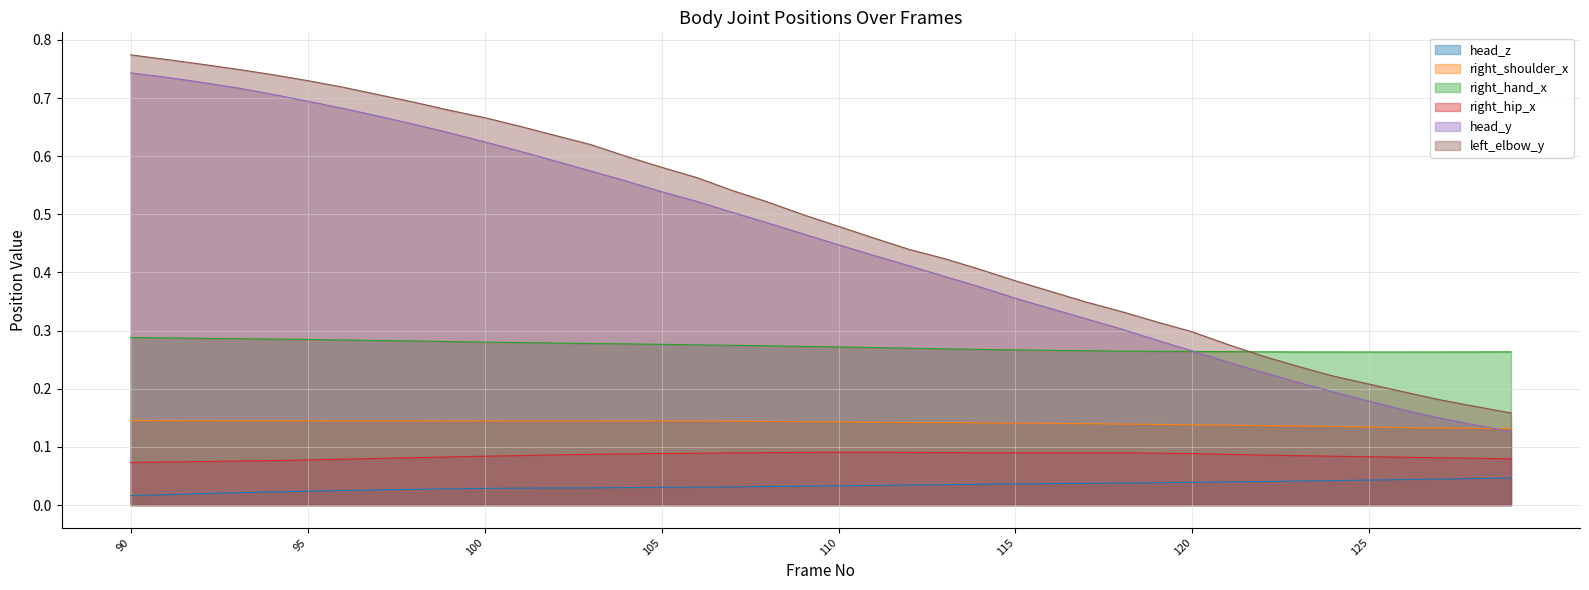

Reading right to left, what are all the values shown in this chart?

head_z: 0.0	0.0	0.0	0.0	0.0	0.0	0.0	0.0	0.0	0.0	0.0	0.0	0.0	0.0	0.0	0.0	0.0	0.0	0.0	0.0	0.0	0.0	0.0	0.0	0.0	0.0	0.0	0.0	0.0	0.0	0.0	0.0	0.0	0.0	0.0	0.0	0.0	0.0	0.0	0.0
right_shoulder_x: 0.1	0.1	0.1	0.1	0.1	0.1	0.1	0.1	0.1	0.1	0.1	0.1	0.1	0.1	0.1	0.1	0.1	0.1	0.1	0.1	0.1	0.1	0.1	0.1	0.1	0.1	0.1	0.1	0.1	0.1	0.1	0.1	0.1	0.1	0.1	0.1	0.1	0.1	0.1	0.1
right_hand_x: 0.3	0.3	0.3	0.3	0.3	0.3	0.3	0.3	0.3	0.3	0.3	0.3	0.3	0.3	0.3	0.3	0.3	0.3	0.3	0.3	0.3	0.3	0.3	0.3	0.3	0.3	0.3	0.3	0.3	0.3	0.3	0.3	0.3	0.3	0.3	0.3	0.3	0.3	0.3	0.3
right_hip_x: 0.1	0.1	0.1	0.1	0.1	0.1	0.1	0.1	0.1	0.1	0.1	0.1	0.1	0.1	0.1	0.1	0.1	0.1	0.1	0.1	0.1	0.1	0.1	0.1	0.1	0.1	0.1	0.1	0.1	0.1	0.1	0.1	0.1	0.1	0.1	0.1	0.1	0.1	0.1	0.1
head_y: 0.1	0.1	0.1	0.2	0.2	0.2	0.2	0.2	0.2	0.3	0.3	0.3	0.3	0.3	0.4	0.4	0.4	0.4	0.4	0.4	0.5	0.5	0.5	0.5	0.5	0.6	0.6	0.6	0.6	0.6	0.6	0.7	0.7	0.7	0.7	0.7	0.7	0.7	0.7	0.7
left_elbow_y: 0.2	0.2	0.2	0.2	0.2	0.2	0.2	0.3	0.3	0.3	0.3	0.3	0.3	0.4	0.4	0.4	0.4	0.4	0.5	0.5	0.5	0.5	0.5	0.6	0.6	0.6	0.6	0.6	0.7	0.7	0.7	0.7	0.7	0.7	0.7	0.7	0.7	0.8	0.8	0.8